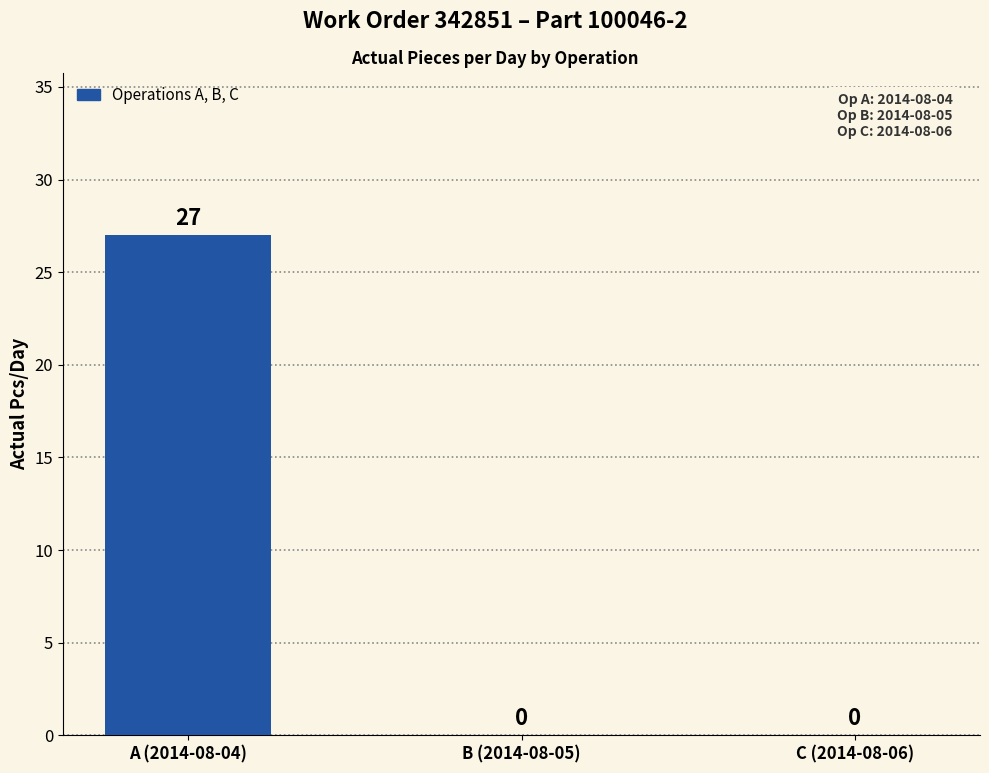

What is the change in value from A (2014-08-04) to B (2014-08-05)?

-27